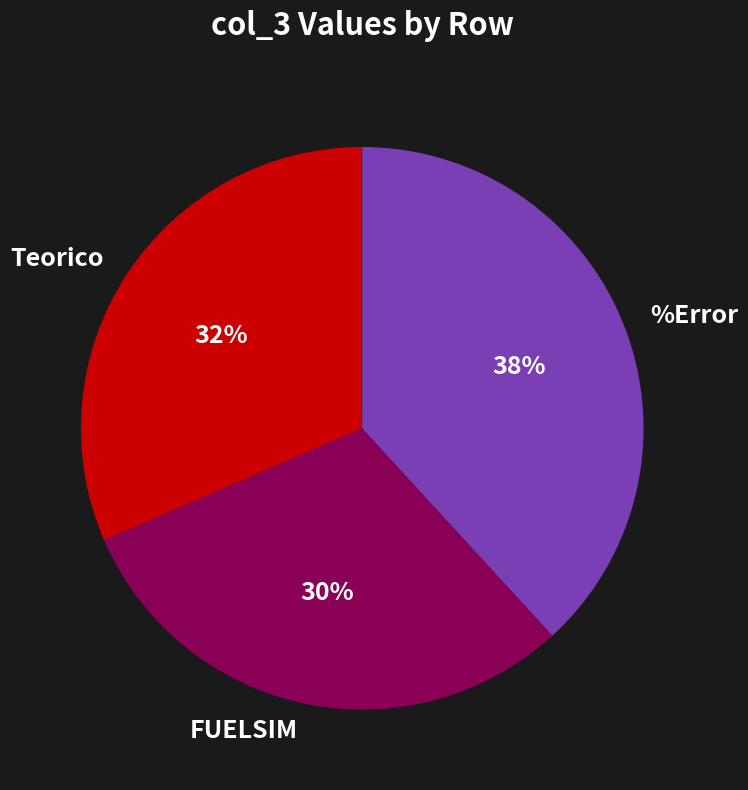

Combined, do FUELSIM and %Error account for over 50%?

Yes